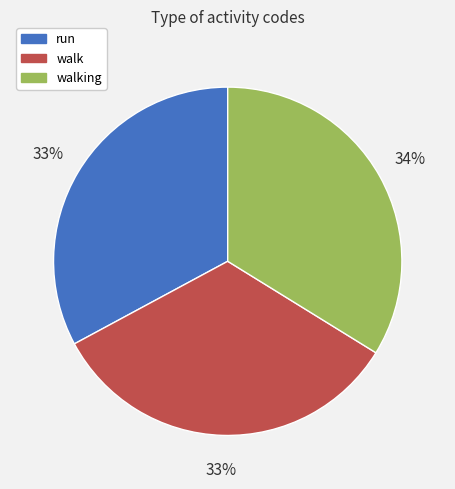

Is walking the majority of the pie?

No